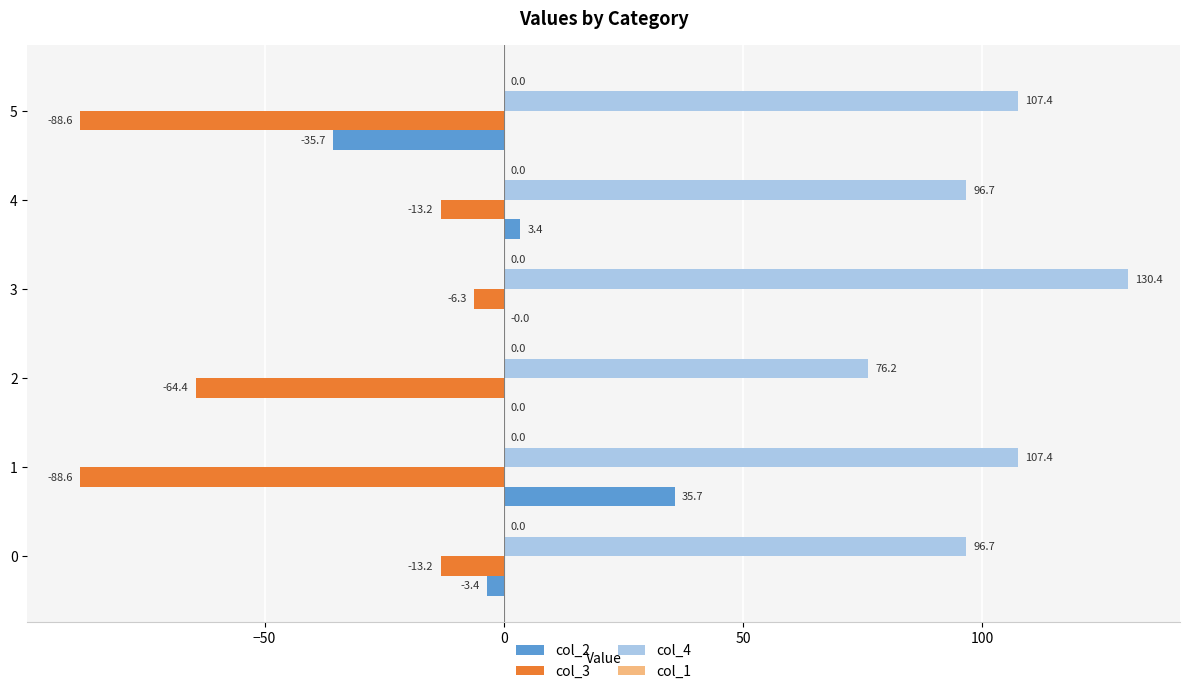

Which series has the largest total across all categories?

col_4